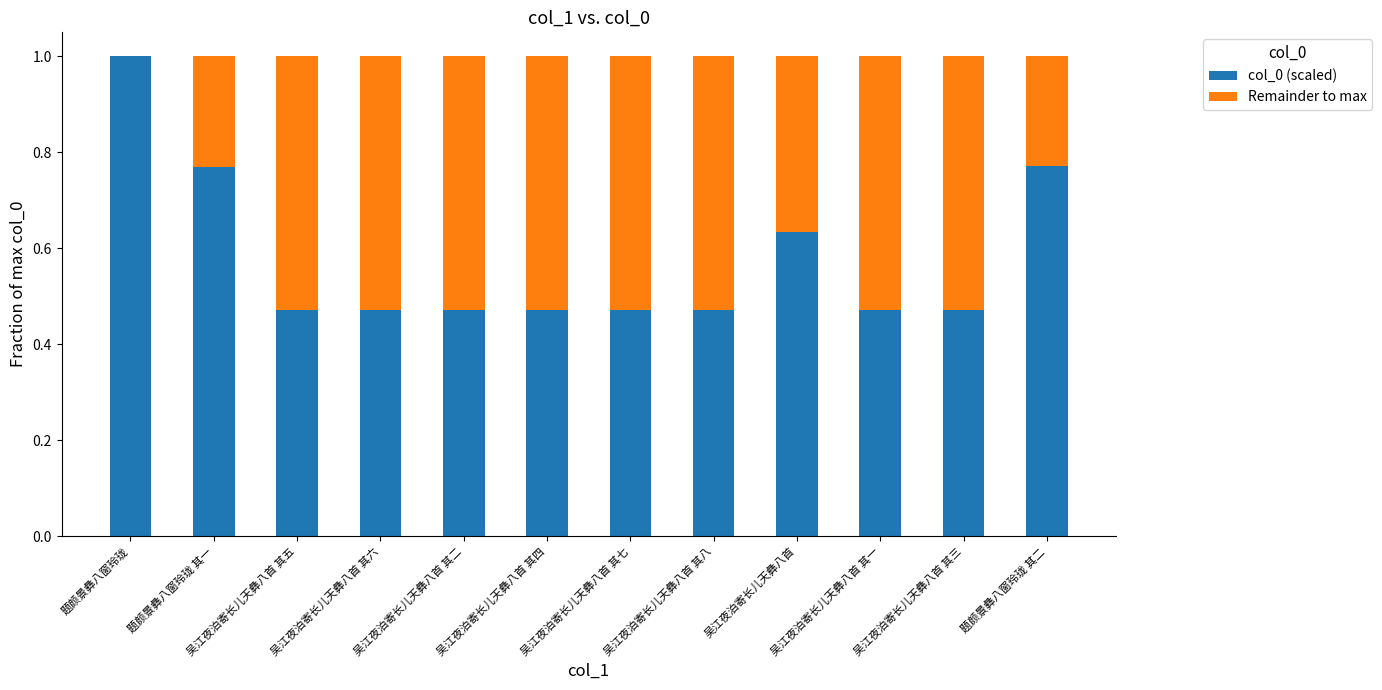

What are all the series names shown in the legend?

col_0 (scaled), Remainder to max